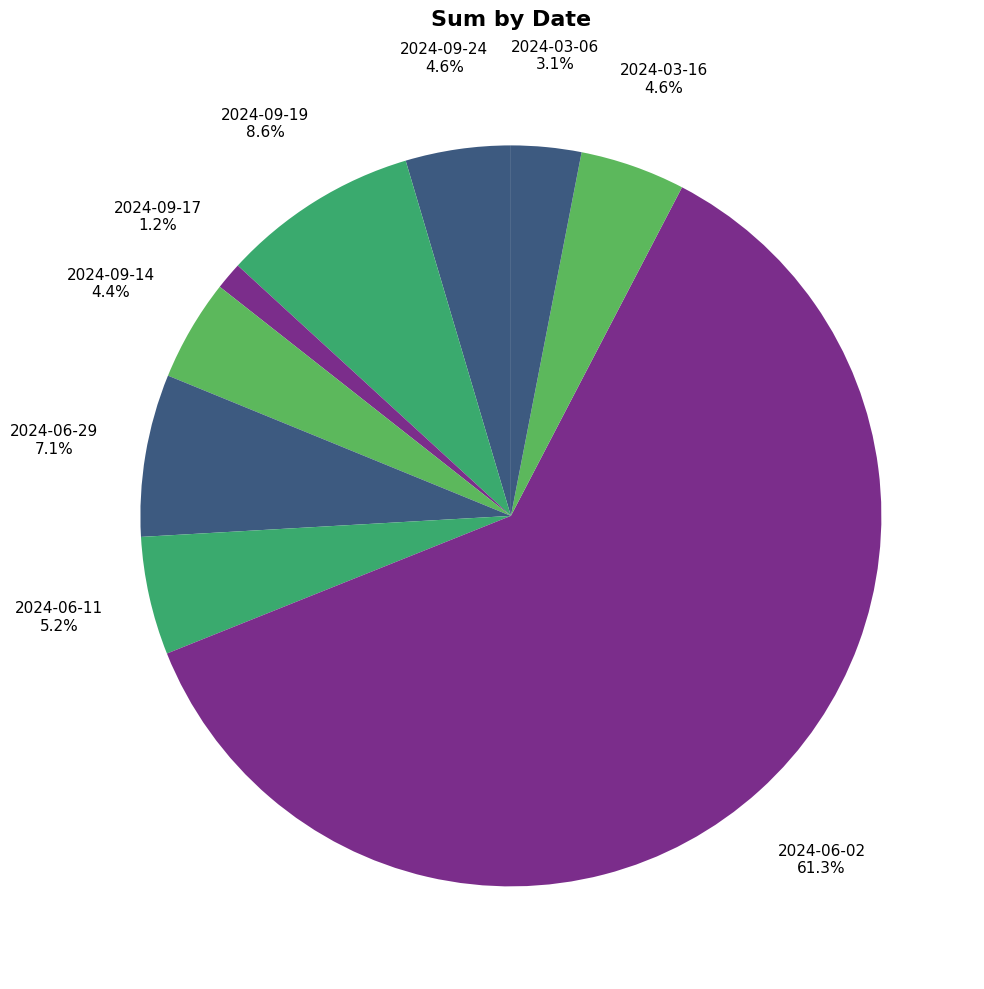

True or false: 2024-06-11 accounts for 5% of the total.

True